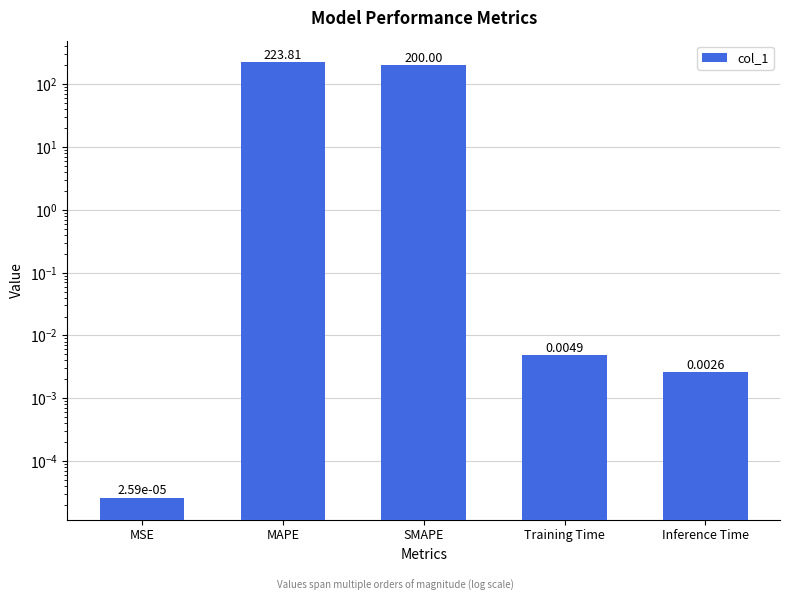

What is the sum of the values at MSE and SMAPE?

200.0